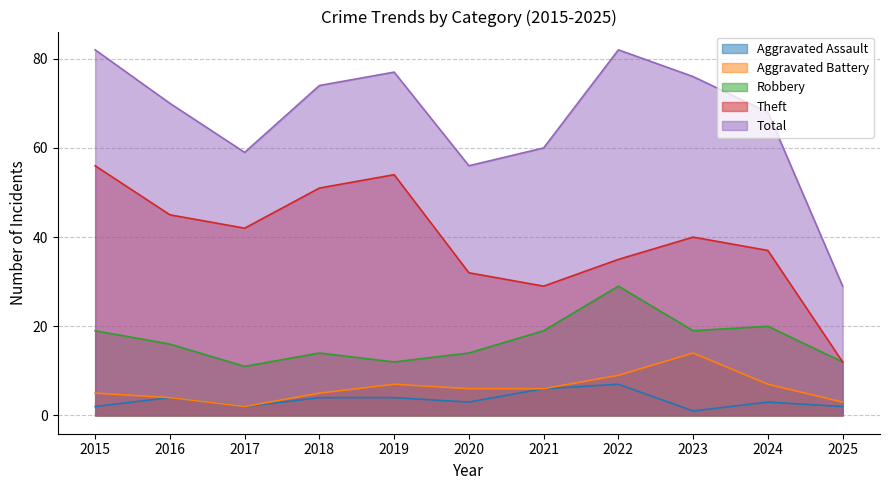

Between 2023 and 2024, which series saw the biggest shift?

Total